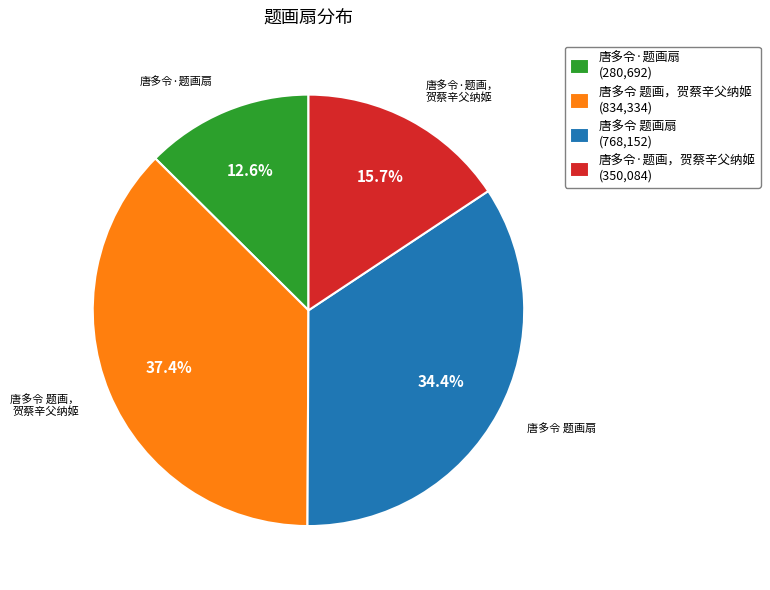

Is it true that 唐多令·题画扇 is 13% of the pie?

True